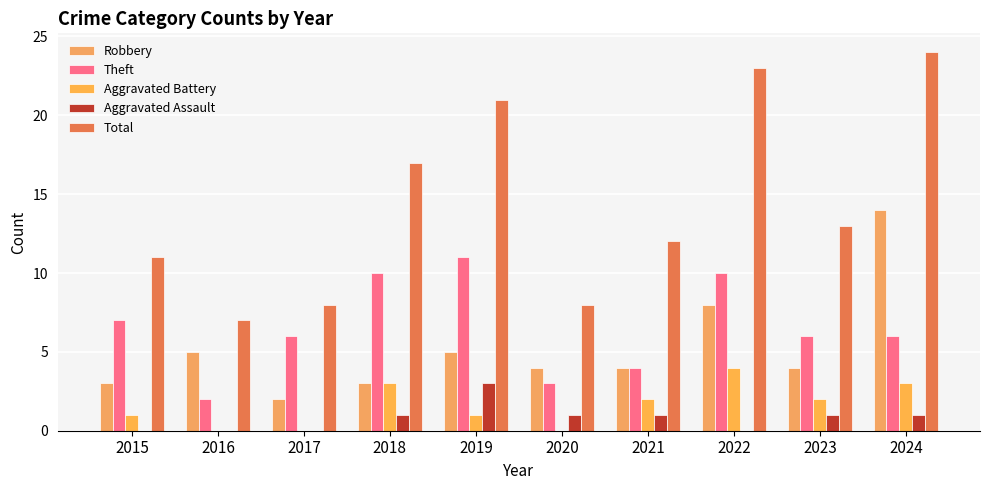

How many series are shown in this chart?

5